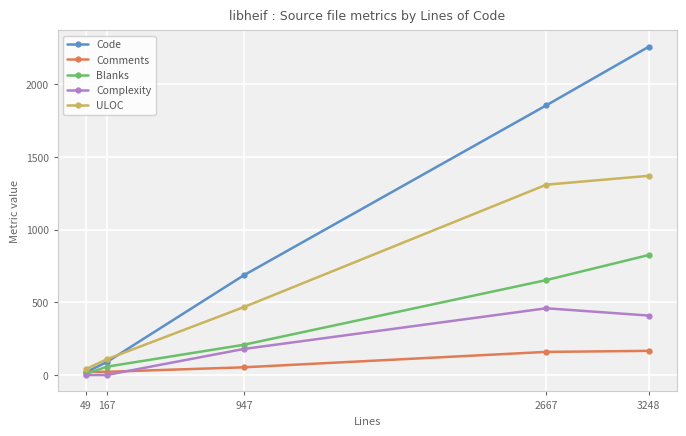

Is the value of ULOC at 3248 greater than the value of Complexity at 947?

Yes